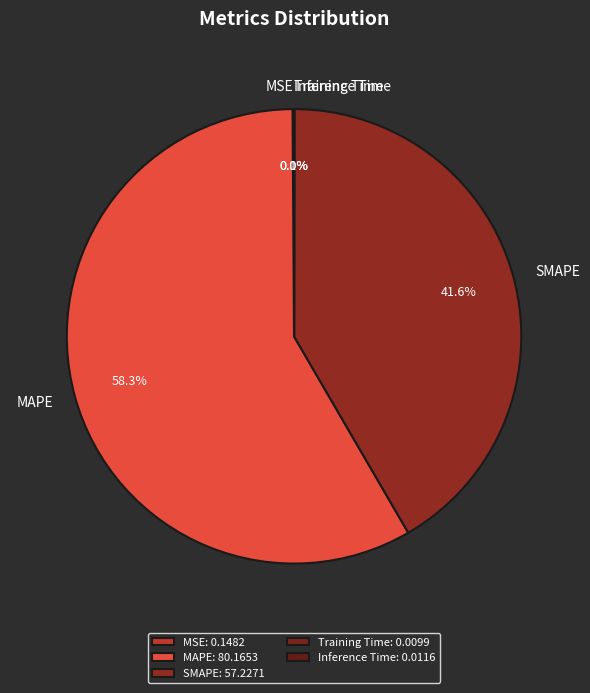

Which category accounts for the majority?

MAPE